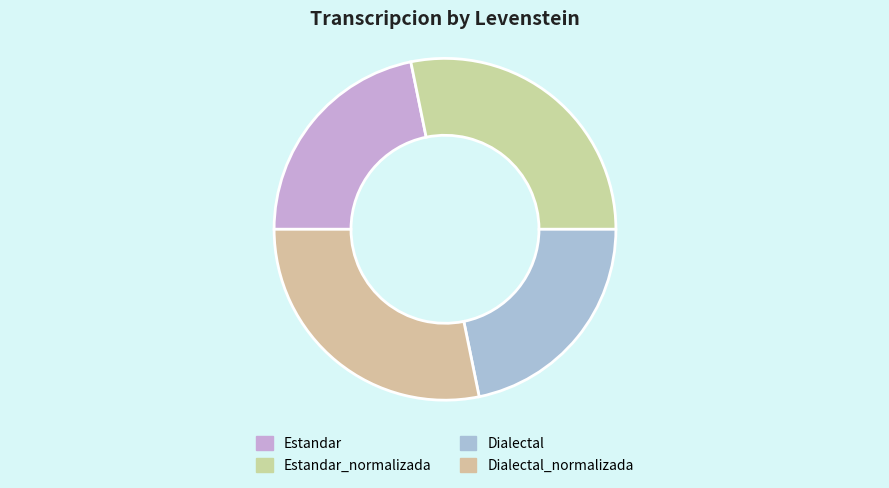

The Estandar slice represents 22% of the pie. True or false?

True